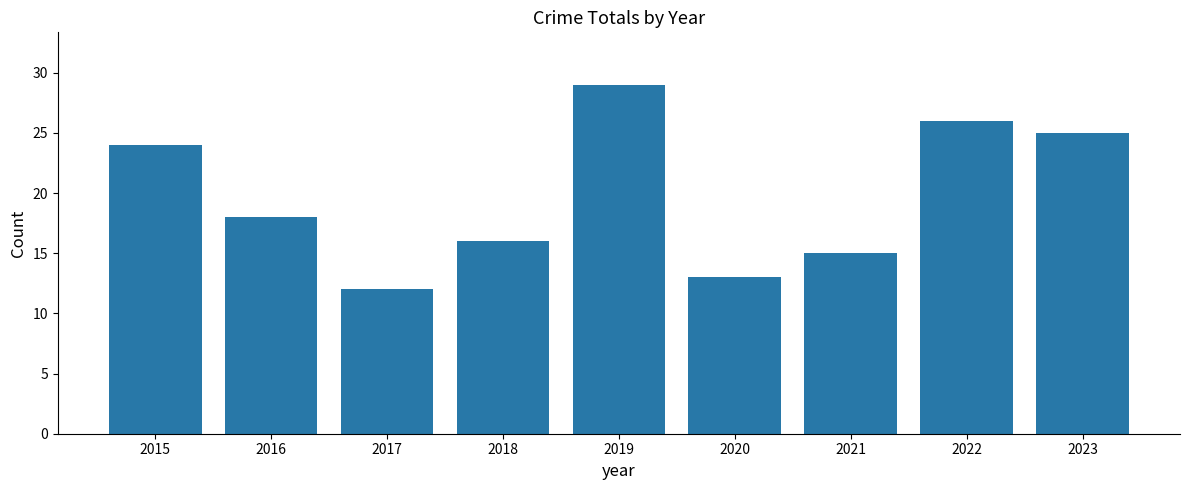

The value at 2023 is 8. True or false?

False